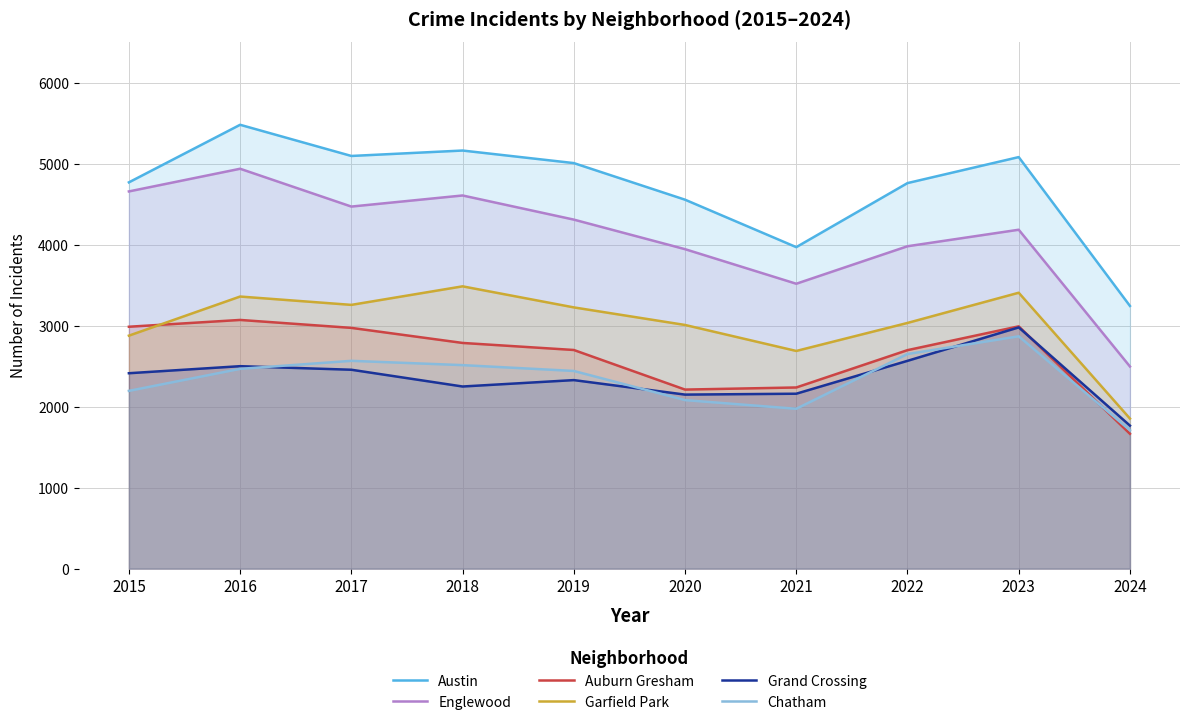

What value does the Chatham series have at 2017, to the nearest 100?

2600